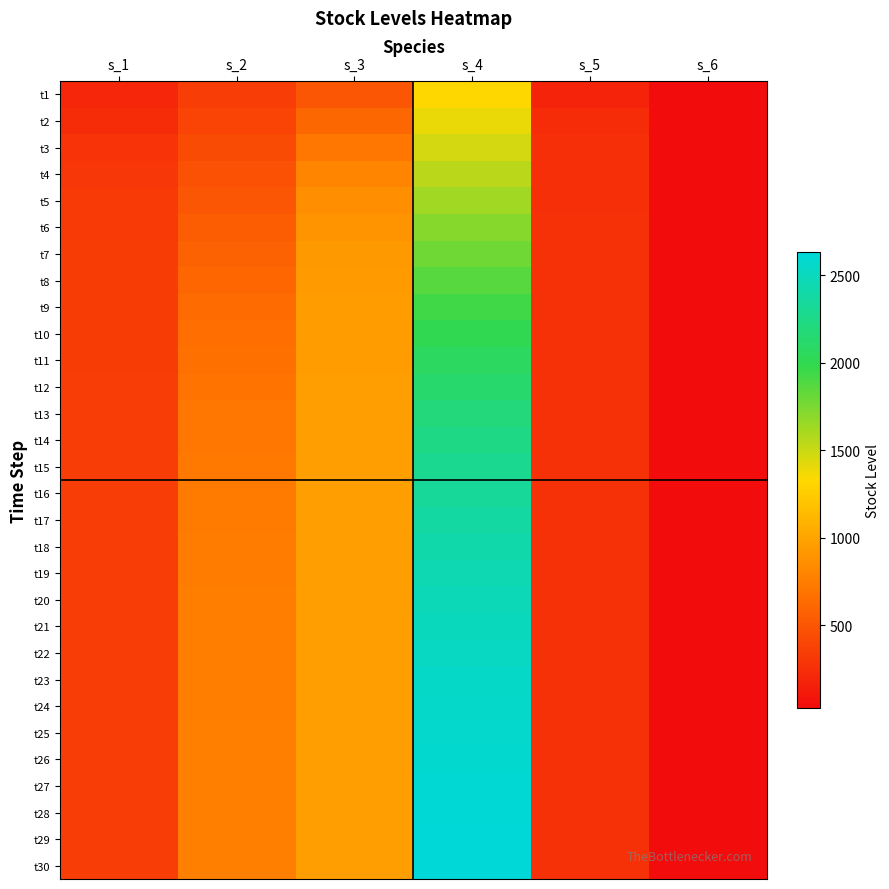

Reading left to right, transcribe all the data shown in this chart.

t1: s_1=193.6	s_2=351.5	s_3=496.6	s_4=1323.5	s_5=175.9	s_6=27.2
t2: s_1=238.8	s_2=389.7	s_3=608.8	s_4=1392.3	s_5=226.7	s_6=36.5
t3: s_1=278.1	s_2=428.6	s_3=713.0	s_4=1468.3	s_5=252.3	s_6=33.1
t4: s_1=306.3	s_2=467.2	s_3=798.3	s_4=1547.7	s_5=258.9	s_6=35.3
t5: s_1=323.1	s_2=504.5	s_3=859.9	s_4=1627.9	s_5=261.0	s_6=34.0
t6: s_1=332.0	s_2=539.7	s_3=899.8	s_4=1707.5	s_5=262.5	s_6=34.9
t7: s_1=336.6	s_2=572.3	s_3=923.8	s_4=1785.6	s_5=263.6	s_6=34.4
t8: s_1=339.0	s_2=601.9	s_3=937.4	s_4=1861.3	s_5=264.5	s_6=34.7
t9: s_1=340.5	s_2=628.2	s_3=945.0	s_4=1934.0	s_5=265.3	s_6=34.5
t10: s_1=341.5	s_2=651.2	s_3=949.2	s_4=2003.1	s_5=266.0	s_6=34.6
t11: s_1=342.3	s_2=671.0	s_3=951.6	s_4=2068.5	s_5=266.6	s_6=34.5
t12: s_1=342.9	s_2=687.8	s_3=953.0	s_4=2129.8	s_5=267.1	s_6=34.6
t13: s_1=343.4	s_2=701.9	s_3=953.9	s_4=2186.8	s_5=267.6	s_6=34.5
t14: s_1=343.9	s_2=713.7	s_3=954.4	s_4=2239.5	s_5=268.0	s_6=34.6
t15: s_1=344.3	s_2=723.4	s_3=954.8	s_4=2287.9	s_5=268.4	s_6=34.6
t16: s_1=344.7	s_2=731.4	s_3=955.1	s_4=2332.1	s_5=268.8	s_6=34.6
t17: s_1=345.1	s_2=737.9	s_3=955.4	s_4=2372.3	s_5=269.1	s_6=34.6
t18: s_1=345.4	s_2=743.2	s_3=955.6	s_4=2408.7	s_5=269.3	s_6=34.6
t19: s_1=345.6	s_2=747.5	s_3=955.7	s_4=2441.4	s_5=269.6	s_6=34.6
t20: s_1=345.8	s_2=750.9	s_3=955.9	s_4=2470.7	s_5=269.8	s_6=34.6
t21: s_1=346.1	s_2=753.7	s_3=956.0	s_4=2496.9	s_5=270.0	s_6=34.6
t22: s_1=346.2	s_2=756.0	s_3=956.1	s_4=2520.3	s_5=270.1	s_6=34.6
t23: s_1=346.4	s_2=757.8	s_3=956.2	s_4=2541.0	s_5=270.3	s_6=34.6
t24: s_1=346.5	s_2=759.2	s_3=956.3	s_4=2559.3	s_5=270.4	s_6=34.6
t25: s_1=346.7	s_2=760.4	s_3=956.4	s_4=2575.5	s_5=270.5	s_6=34.6
t26: s_1=346.8	s_2=761.4	s_3=956.4	s_4=2589.8	s_5=270.6	s_6=34.6
t27: s_1=346.9	s_2=762.1	s_3=956.5	s_4=2602.4	s_5=270.7	s_6=34.6
t28: s_1=346.9	s_2=762.8	s_3=956.5	s_4=2613.5	s_5=270.8	s_6=34.6
t29: s_1=347.0	s_2=763.3	s_3=956.6	s_4=2623.2	s_5=270.8	s_6=34.6
t30: s_1=347.1	s_2=763.7	s_3=956.6	s_4=2631.6	s_5=270.9	s_6=34.6